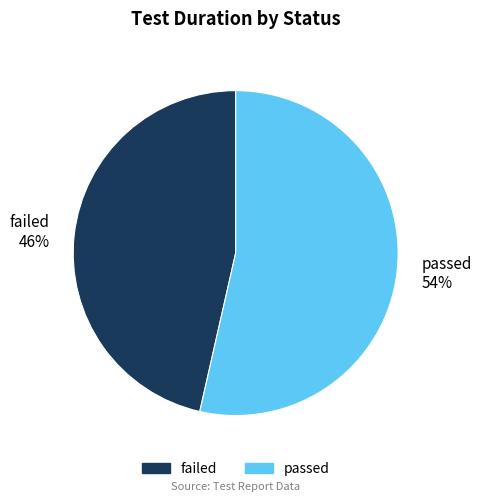

What is the ratio of the value at failed to the value at passed?

0.9